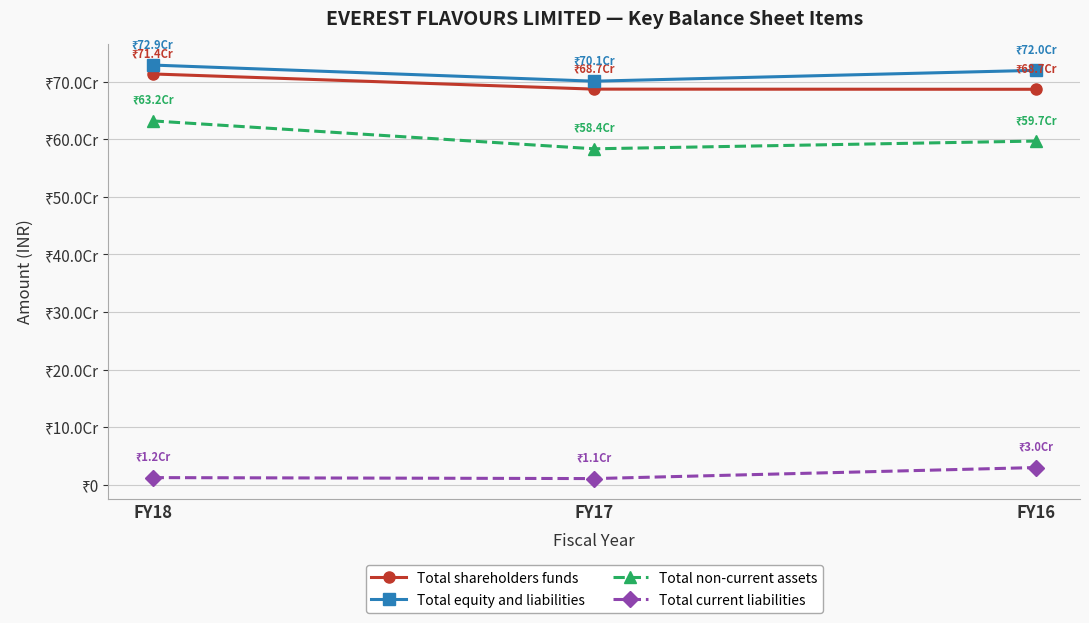

Which has a higher value, FY18 or FY17?

FY18